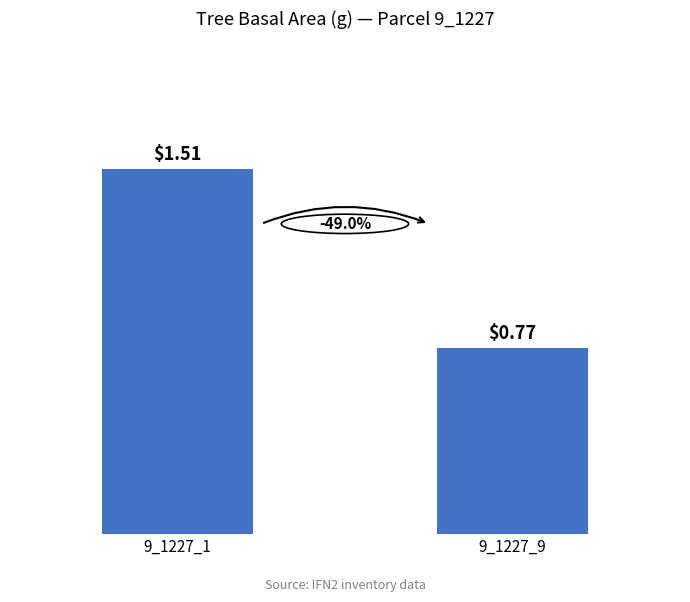

Is it true that the value at 9_1227_1 is 2.5?

False